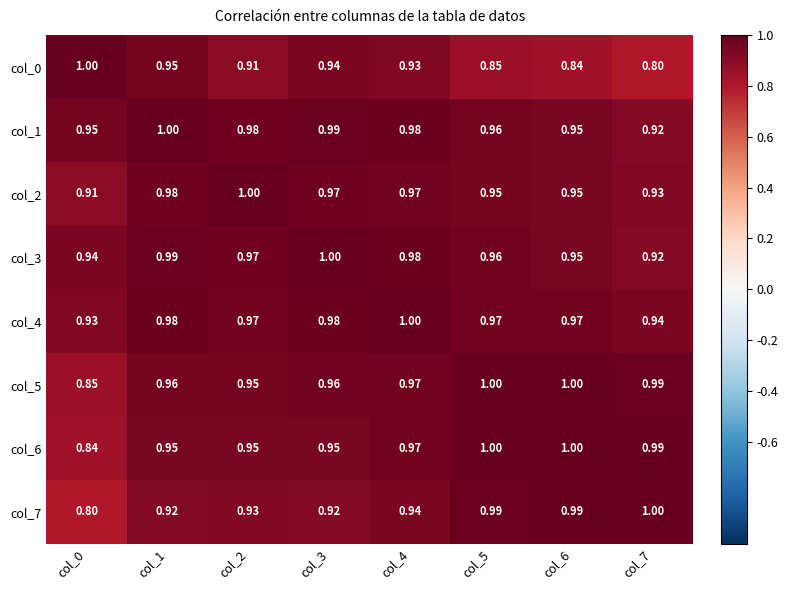

Is the value of col_1 at col_1 greater than the value of col_4 at col_1?

Yes